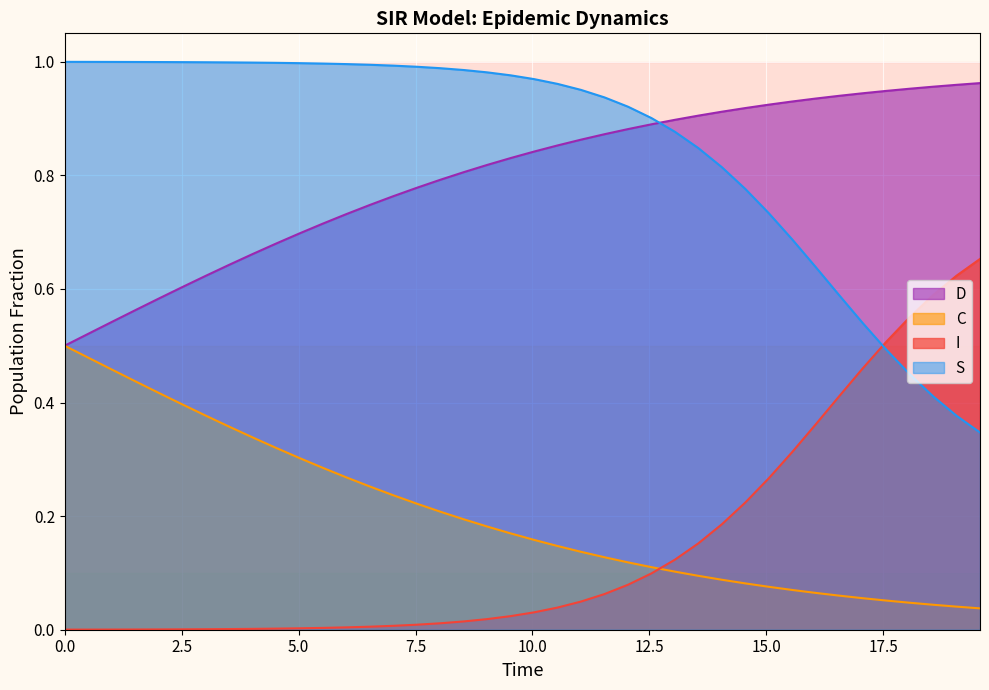

True or false: D and I cross at least once.

False